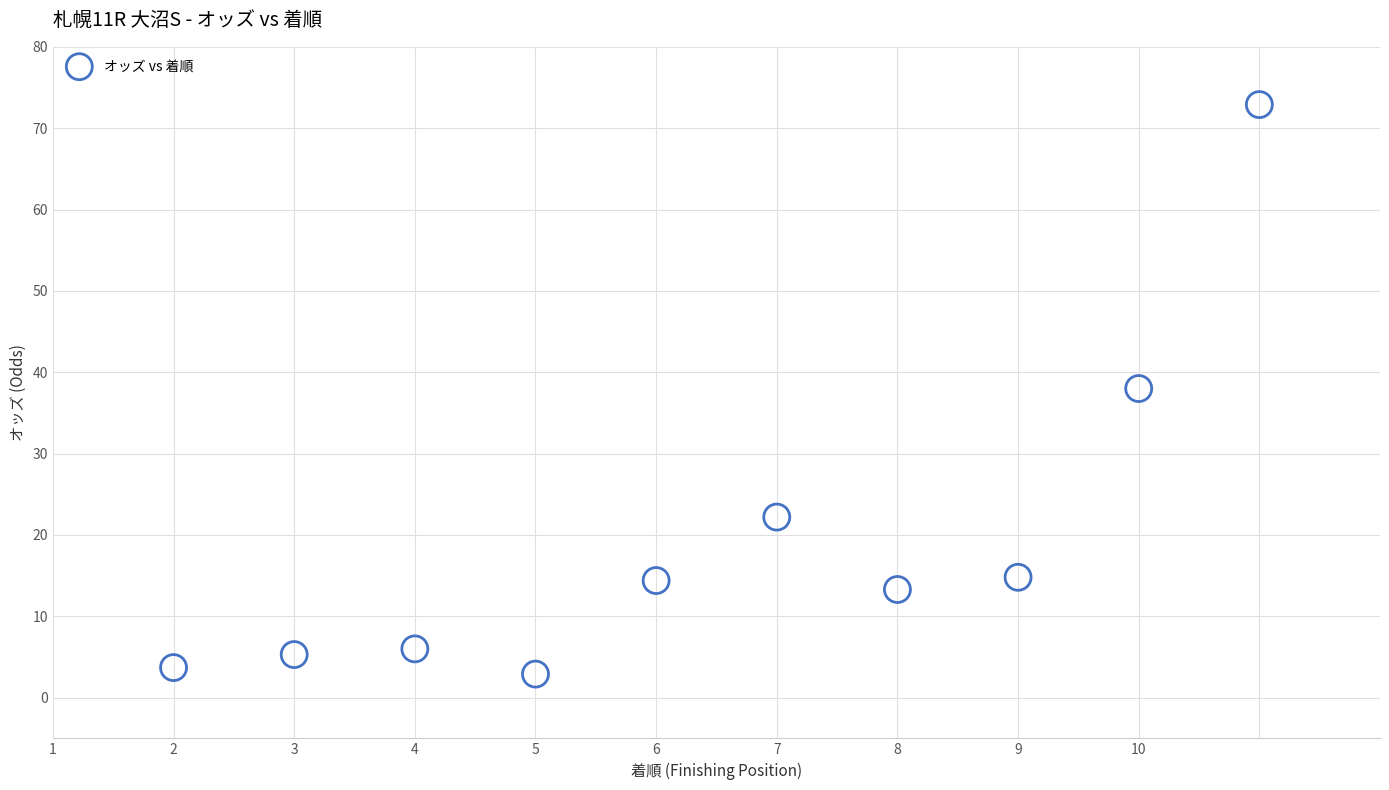

What Y value in the scatter plot is closest to 37?

38.0